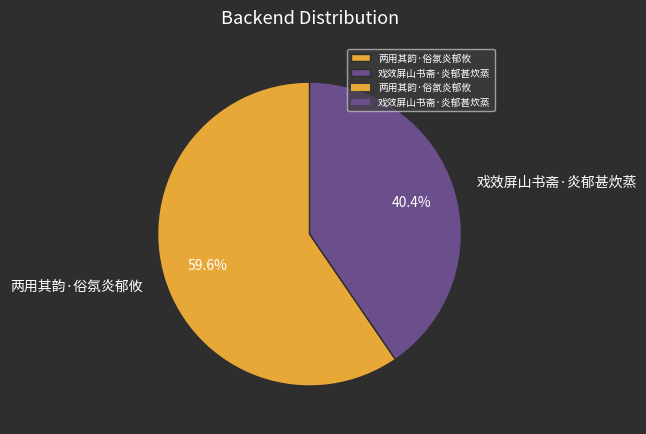

To the nearest percent, what is the combined percentage of 戏效屏山书斋·炎郁甚炊蒸 and 两用其韵·俗氛炎郁攸?

100%